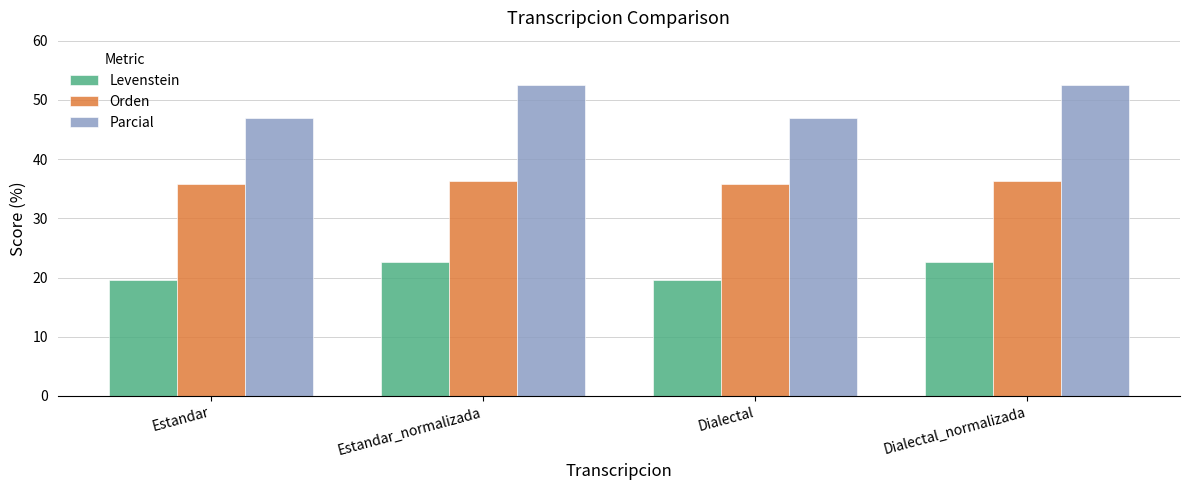

Rank the series at Estandar_normalizada from lowest to highest value.

Levenstein, Orden, Parcial